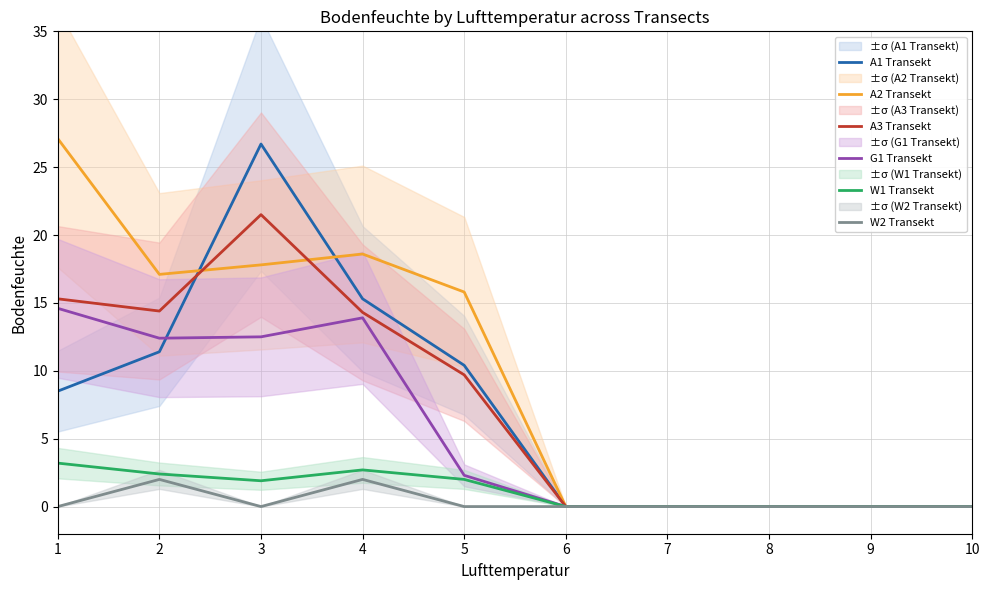

What are all the series names shown in the legend?

A1 Transekt, A2 Transekt, A3 Transekt, G1 Transekt, W1 Transekt, W2 Transekt